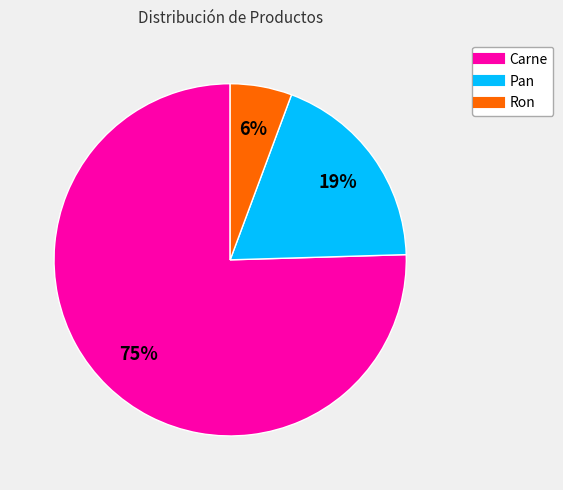

Do Ron and Pan together represent more than half of the pie?

No